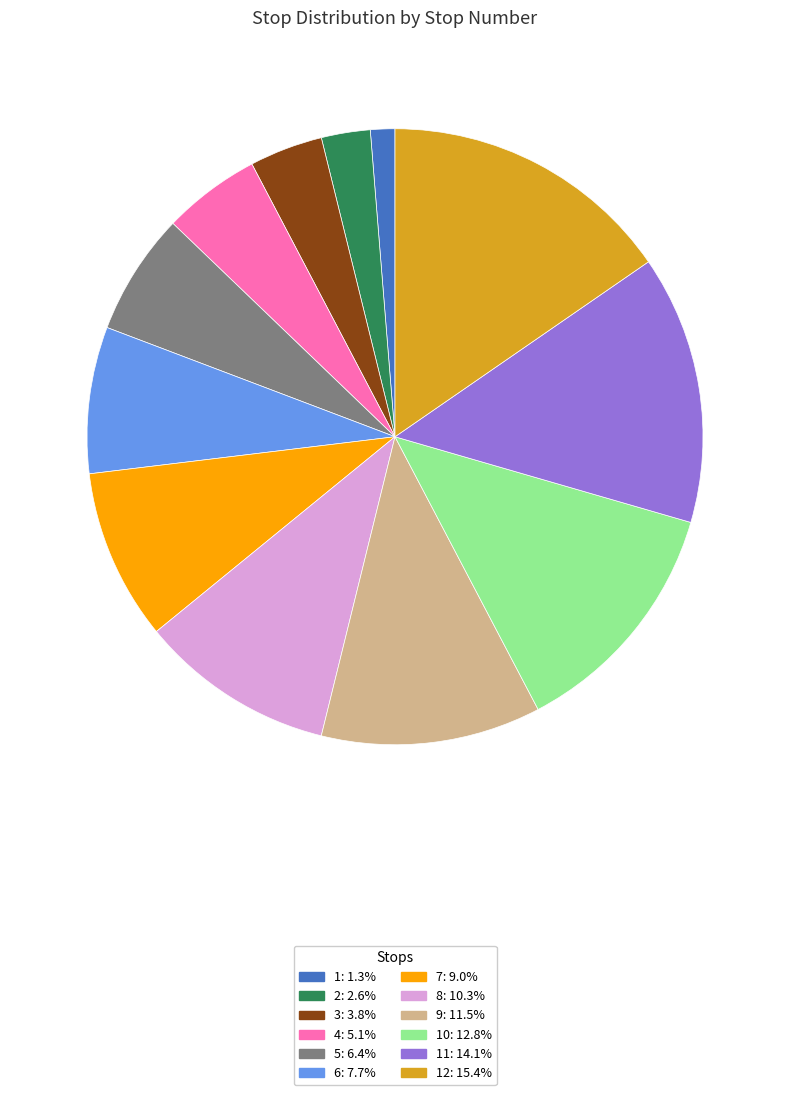

Is there any slice that represents more than half of the pie?

No